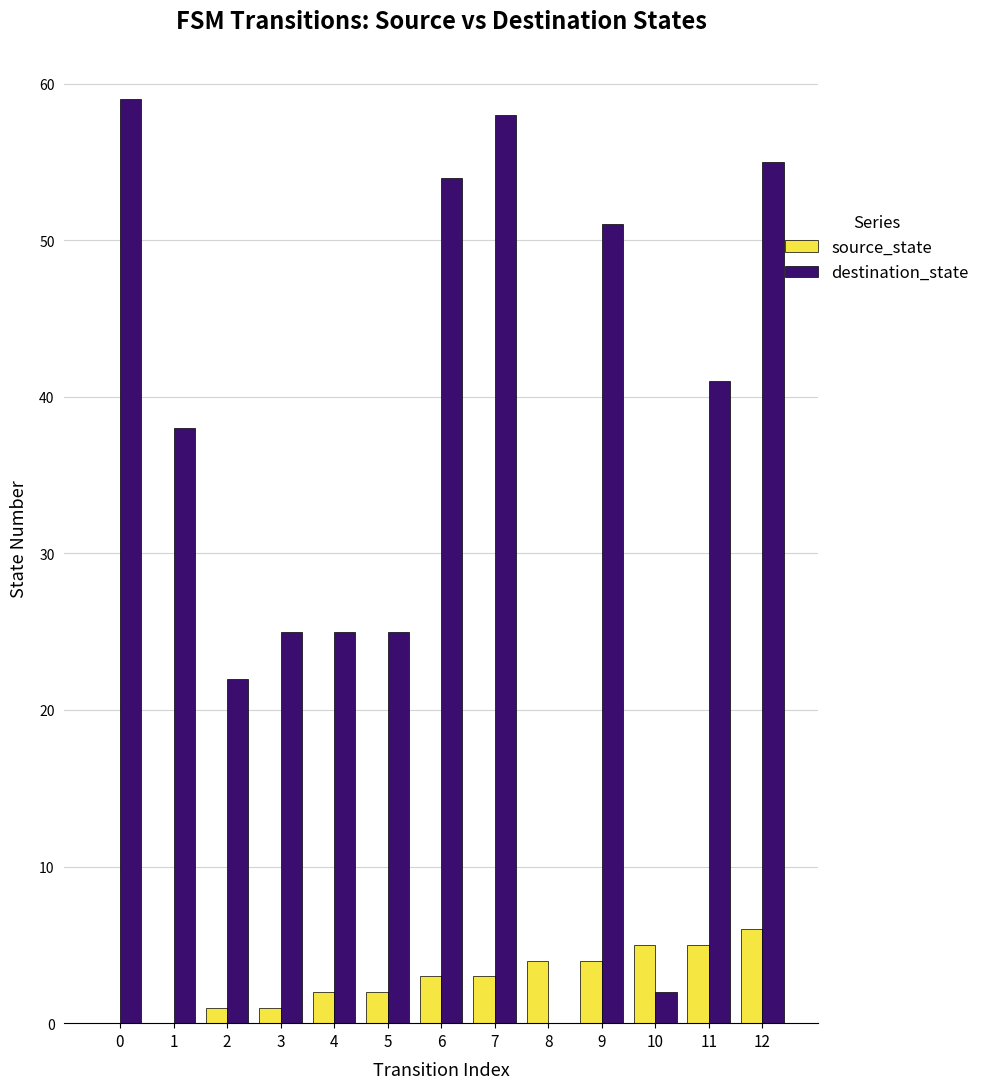

At which label does source_state reach its peak?

12